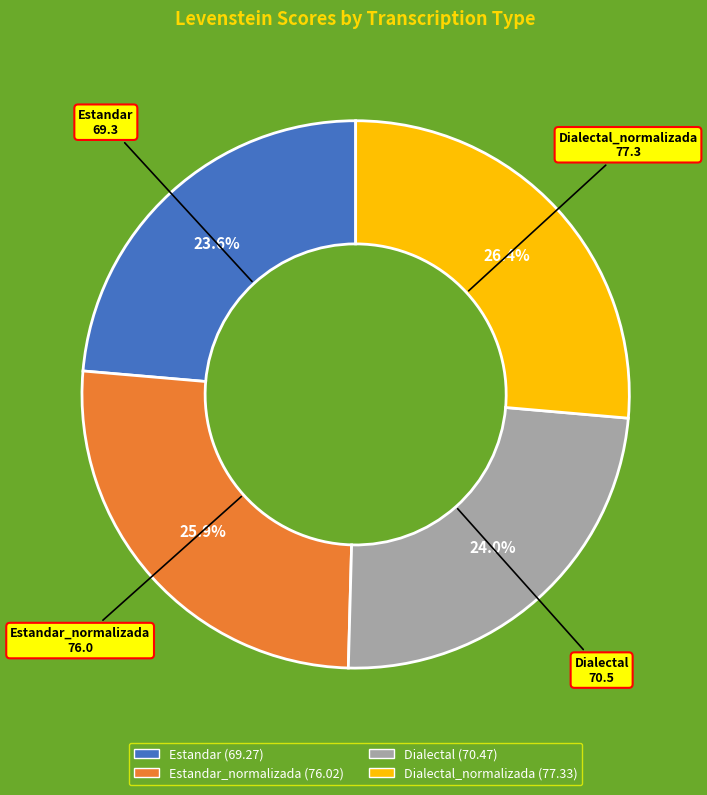

Is it true that Estandar_normalizada is 26% of the pie?

True